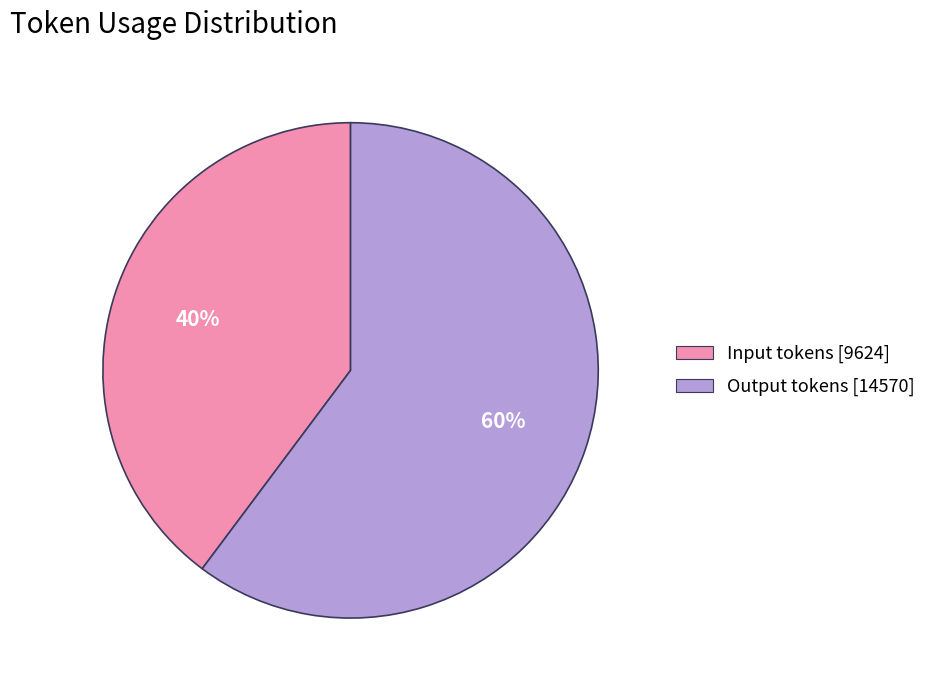

Rank the categories by value from lowest to highest.

Input tokens, Output tokens